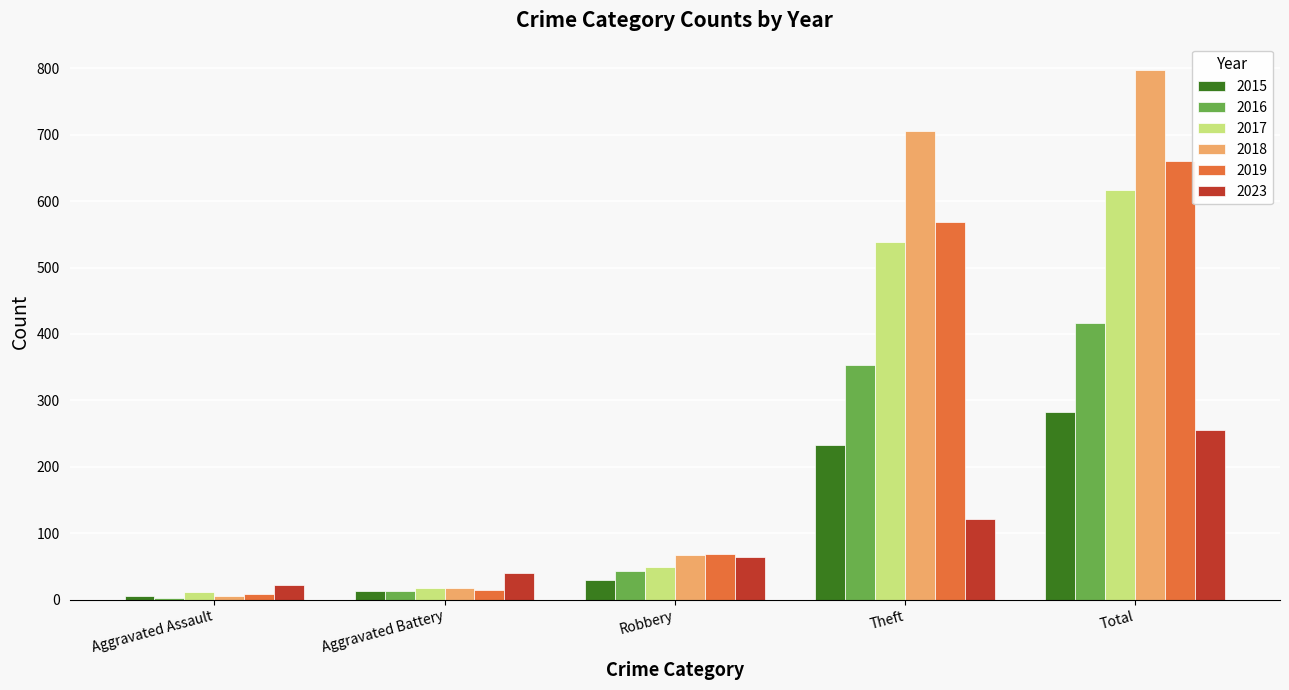

What is the value of the 2018 bar at the 1st from the left?

5